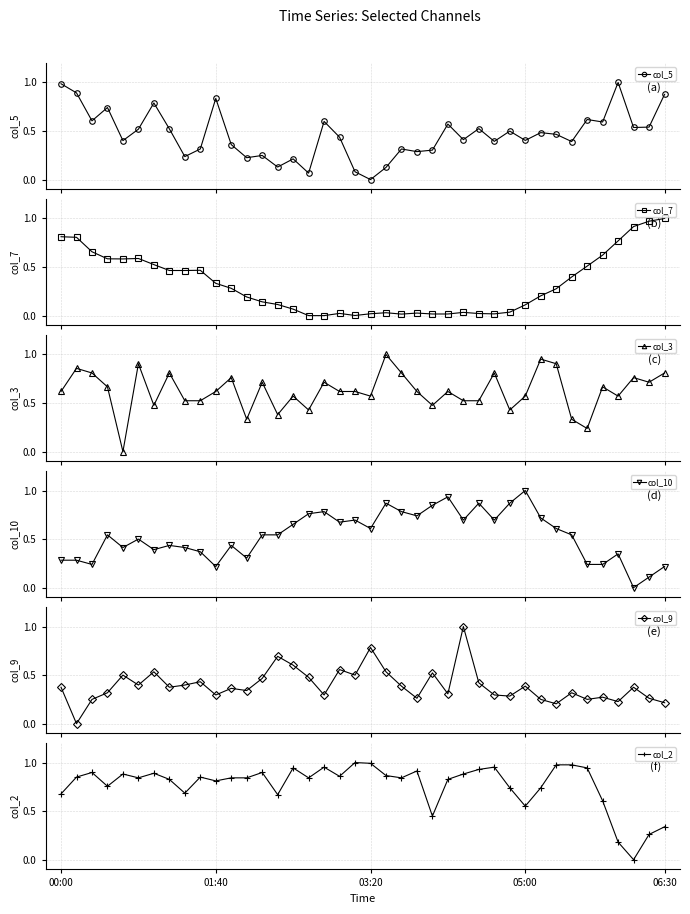

At which category does the chart reach its minimum across all series?

03:20